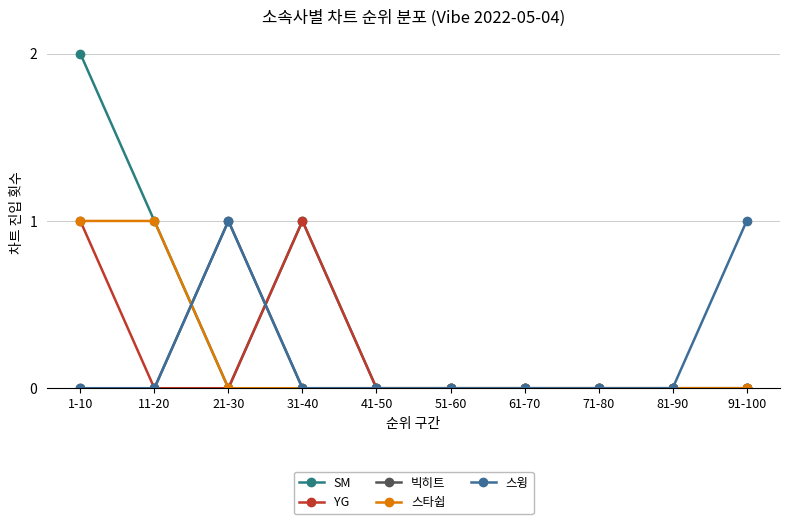

Reading right to left, what are all the values shown in this chart?

SM: 91-100=0	81-90=0	71-80=0	61-70=0	51-60=0	41-50=0	31-40=1	21-30=0	11-20=1	1-10=2
YG: 91-100=0	81-90=0	71-80=0	61-70=0	51-60=0	41-50=0	31-40=1	21-30=0	11-20=0	1-10=1
빅히트: 91-100=0	81-90=0	71-80=0	61-70=0	51-60=0	41-50=0	31-40=0	21-30=1	11-20=0	1-10=0
스타쉽: 91-100=0	81-90=0	71-80=0	61-70=0	51-60=0	41-50=0	31-40=0	21-30=0	11-20=1	1-10=1
스윙: 91-100=1	81-90=0	71-80=0	61-70=0	51-60=0	41-50=0	31-40=0	21-30=1	11-20=0	1-10=0